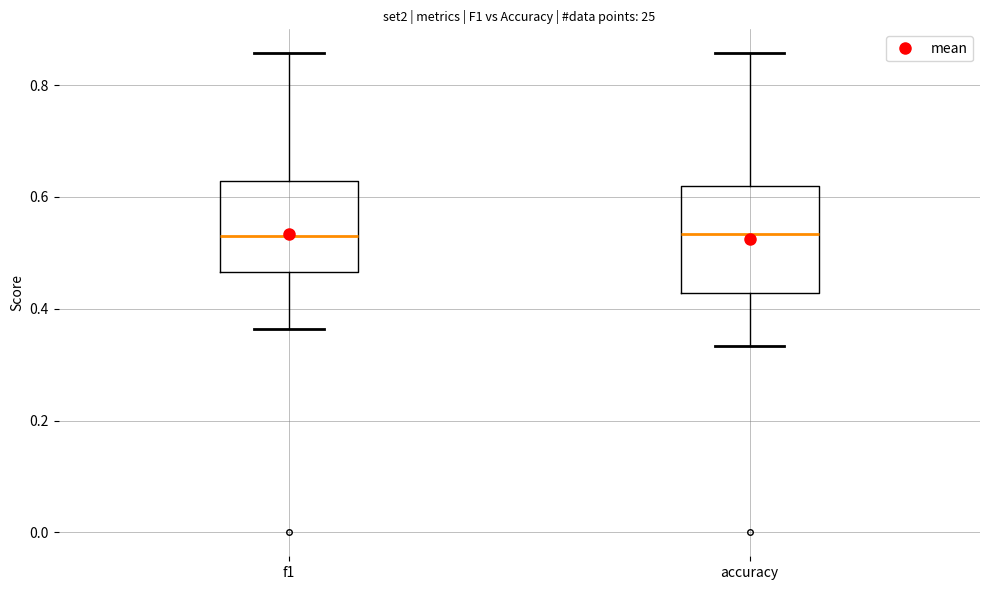

Which box is the tallest, from its lower edge to its upper edge?

accuracy